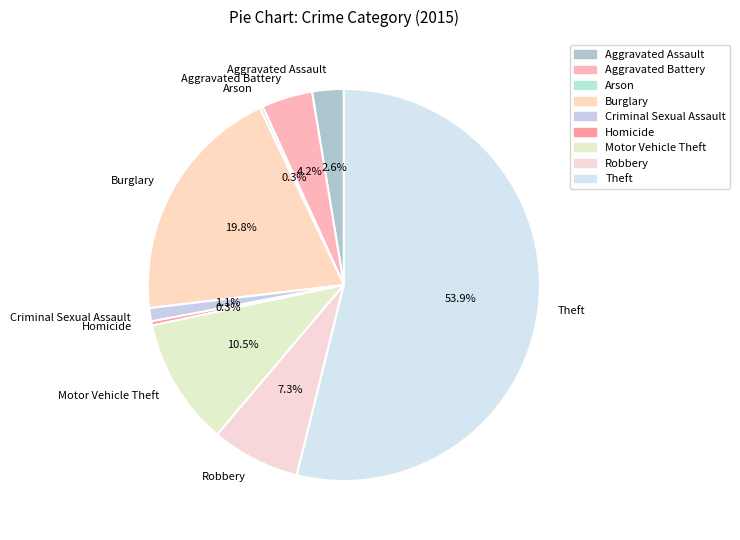

Which category has the biggest portion of the pie?

Theft